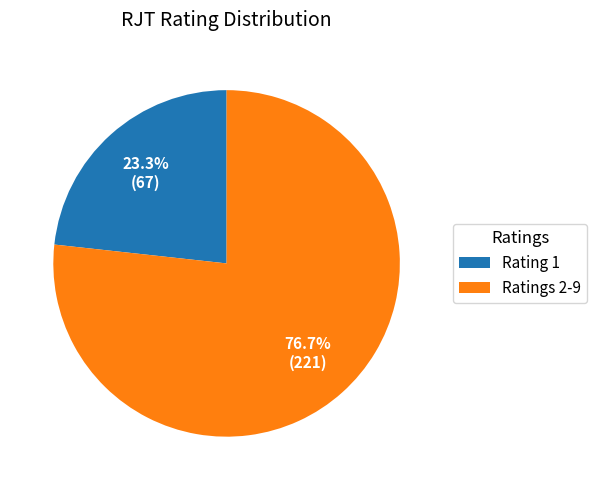

How many slices are in this pie chart?

2